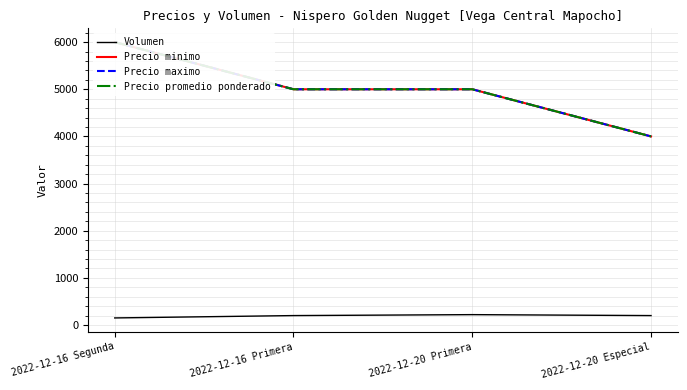

How many lines are shown in the chart?

4